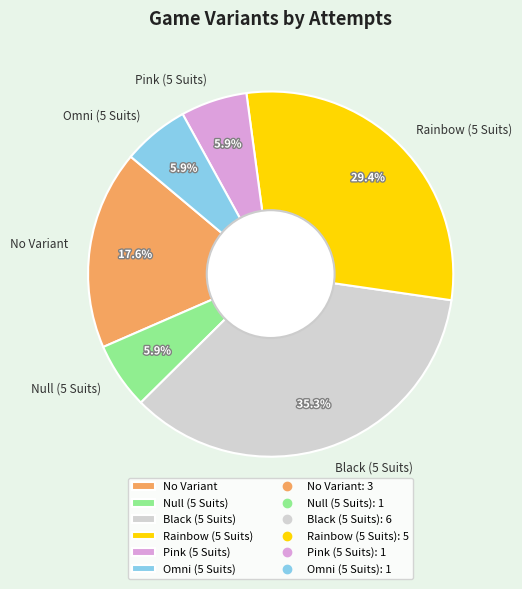

What percentage is NOT represented by Black (5 Suits)?

64.7%